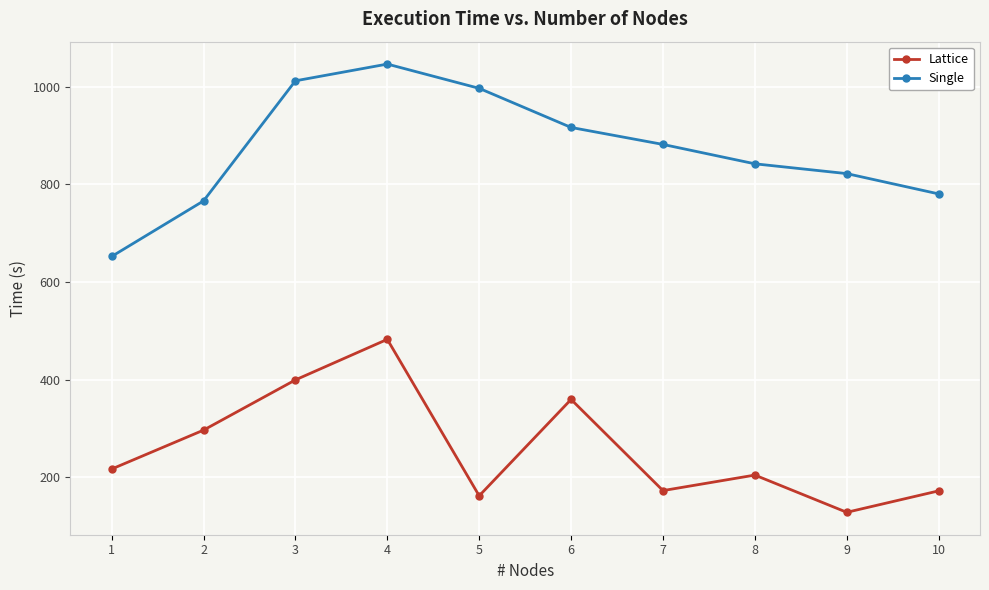

Which series has the widest spread of values?

Single